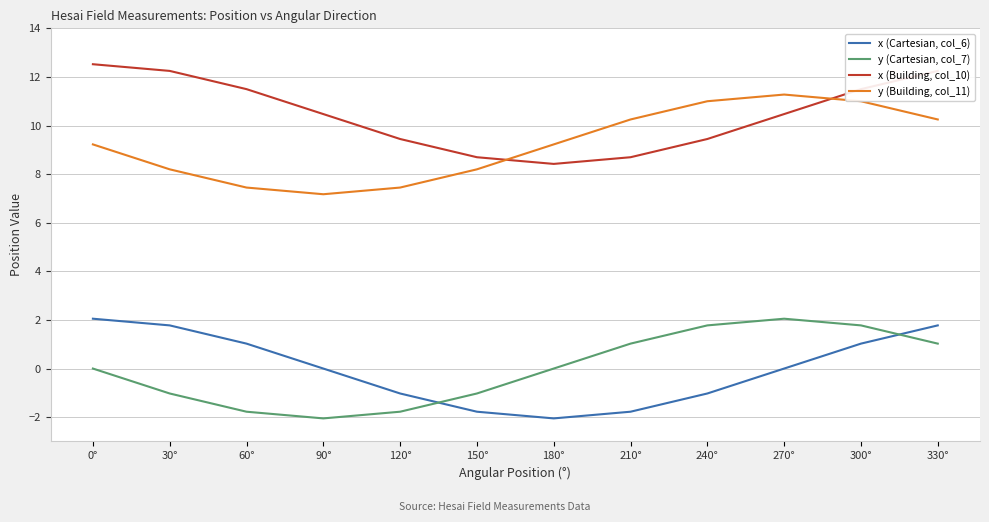

What is the difference between the maximum and second lowest values in the x (Cartesian, col_6) series?

3.8